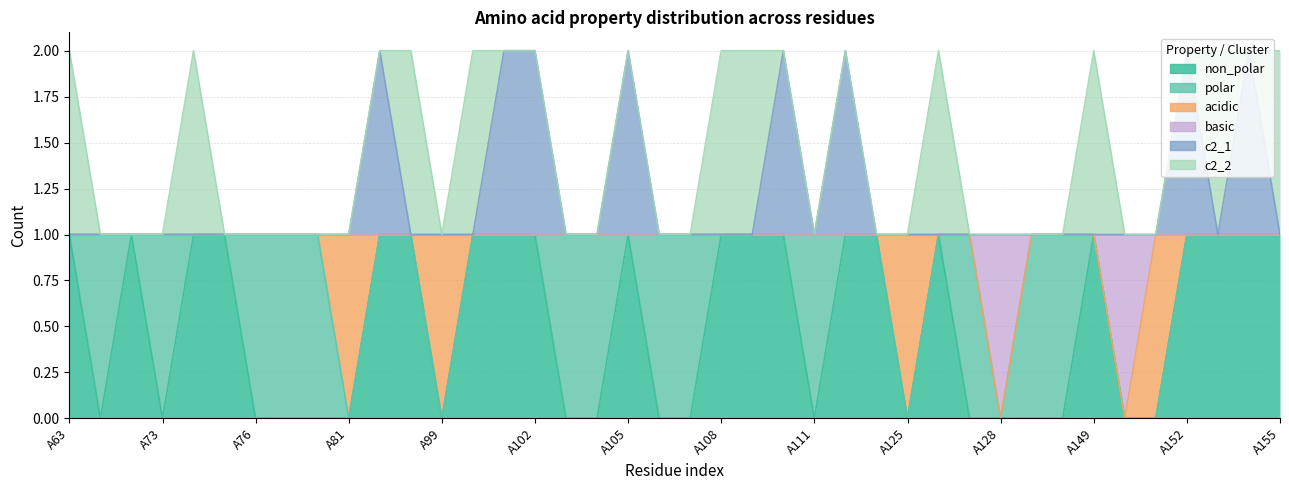

What is the value of the basic point at the 32nd from the left?

1